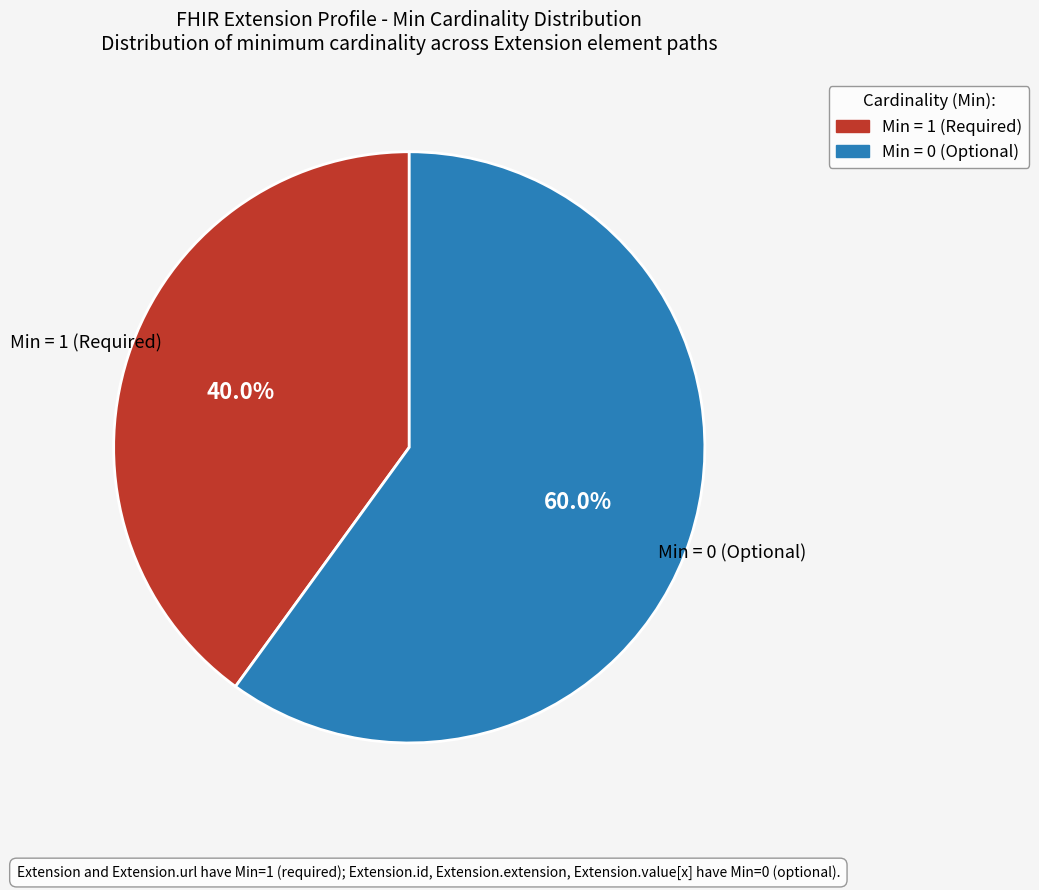

To the nearest percent, what is the difference between the largest and smallest slice percentages?

20%